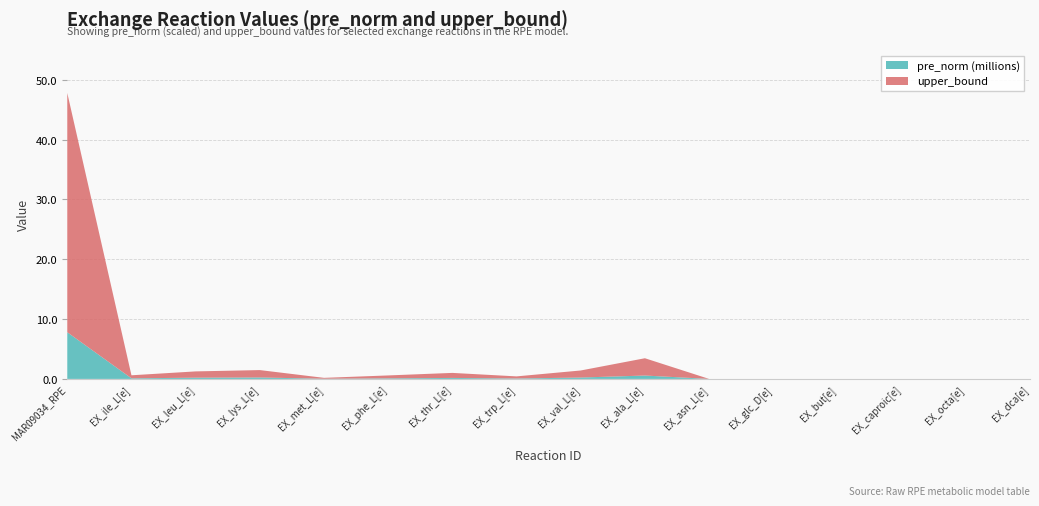

Reading right to left, what are all the values shown in this chart?

upper_bound: EX_dca[e]=0.0	EX_octa[e]=0.0	EX_caproic[e]=0.0	EX_but[e]=0.0	EX_glc_D[e]=0.0	EX_asn_L[e]=0.0	EX_ala_L[e]=2.9	EX_val_L[e]=1.2	EX_trp_L[e]=0.4	EX_thr_L[e]=0.8	EX_phe_L[e]=0.5	EX_met_L[e]=0.1	EX_lys_L[e]=1.2	EX_leu_L[e]=1.1	EX_ile_L[e]=0.5	MAR09034_RPE=40.0
pre_norm_millions: EX_dca[e]=0.0	EX_octa[e]=0.0	EX_caproic[e]=0.0	EX_but[e]=0.0	EX_glc_D[e]=0.0	EX_asn_L[e]=0.0	EX_ala_L[e]=0.6	EX_val_L[e]=0.2	EX_trp_L[e]=0.1	EX_thr_L[e]=0.2	EX_phe_L[e]=0.1	EX_met_L[e]=0.0	EX_lys_L[e]=0.2	EX_leu_L[e]=0.2	EX_ile_L[e]=0.1	MAR09034_RPE=7.8